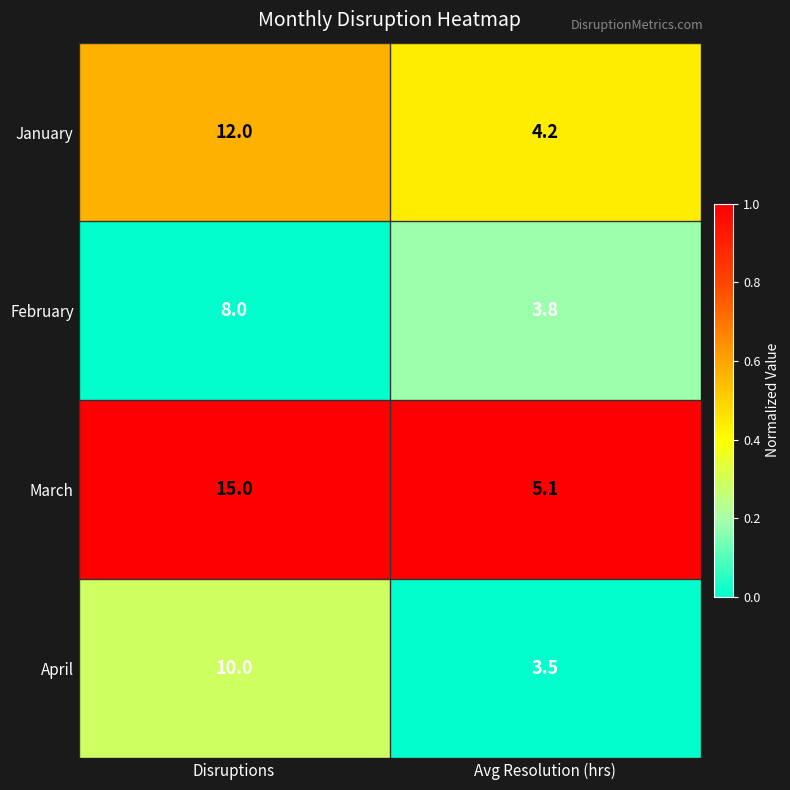

Reading left to right, extract all data points from this chart.

January: 12.0	4.2
February: 8.0	3.8
March: 15.0	5.1
April: 10.0	3.5